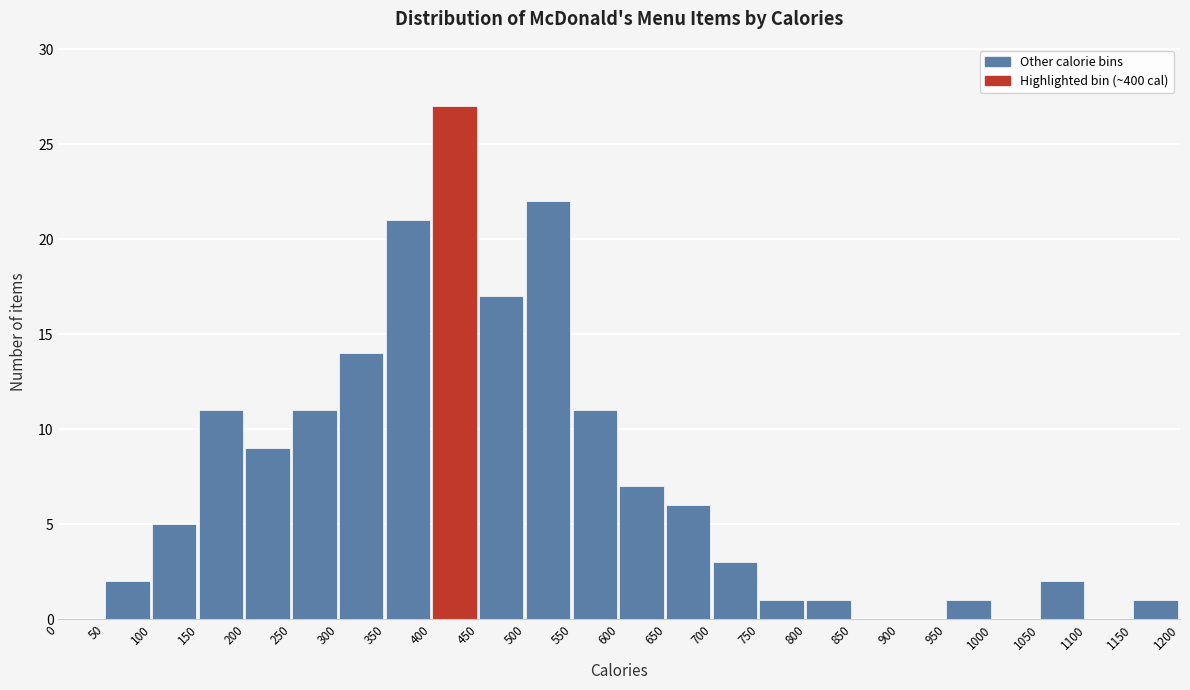

Reading left to right, transcribe this chart: for each bar, give the range it covers on the x-axis and its height. The values are not printed on the chart, so give them approximately, as read against the axis.

0 to 50: 0
50 to 100: 2
100 to 150: 5
150 to 200: 11
200 to 250: 9
250 to 300: 11
300 to 350: 14
350 to 400: 21
400 to 450: 27
450 to 500: 17
500 to 550: 22
550 to 600: 11
600 to 650: 7
650 to 700: 6
700 to 750: 3
750 to 800: 1
800 to 850: 1
850 to 900: 0
900 to 950: 0
950 to 1000: 1
1000 to 1050: 0
1050 to 1100: 2
1100 to 1150: 0
1150 to 1200: 1